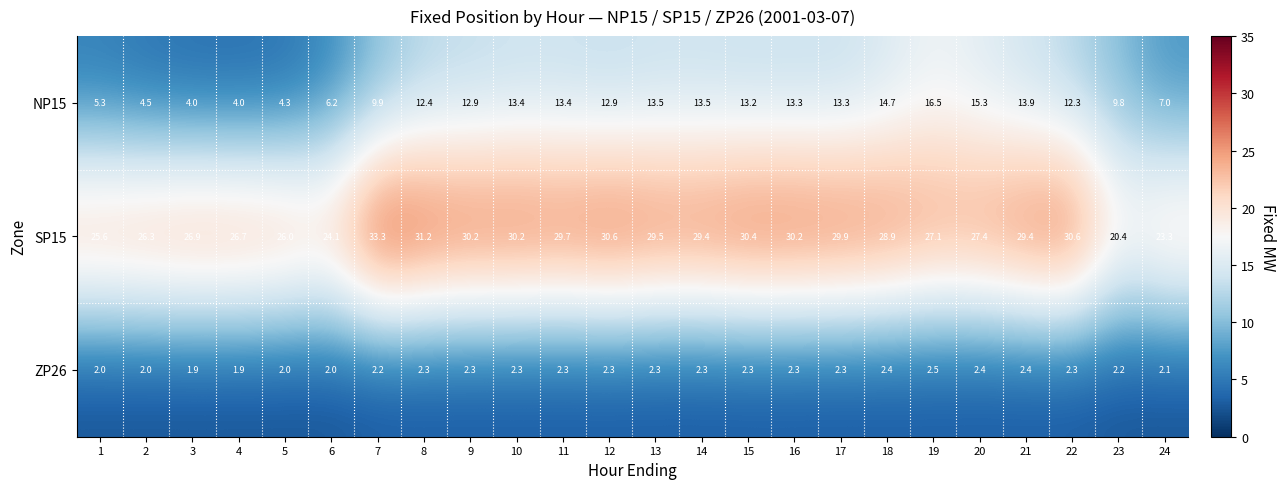

What is the spread (max minus min) of values at 8?

28.9